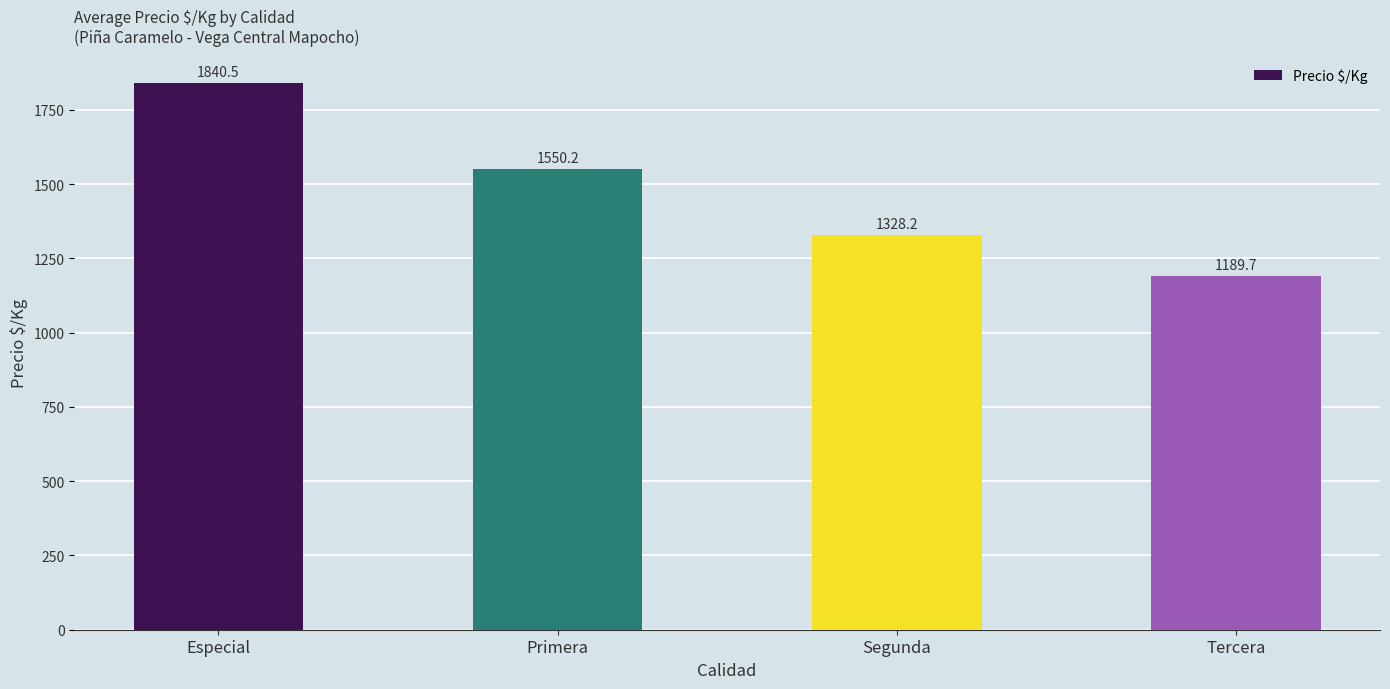

Approximately how many times larger is the value at Tercera compared to Primera?

0.8